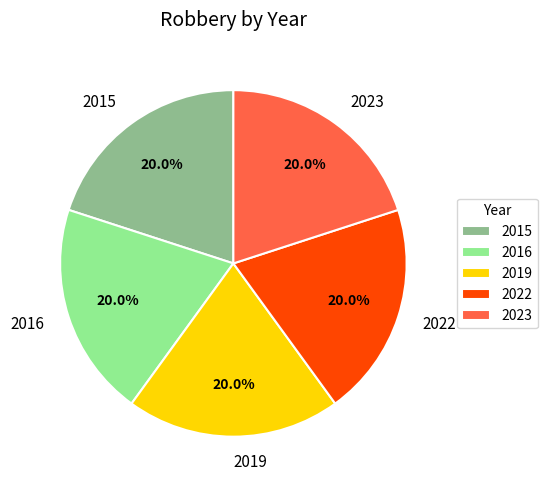

Does 2015 represent more than half of the total?

No